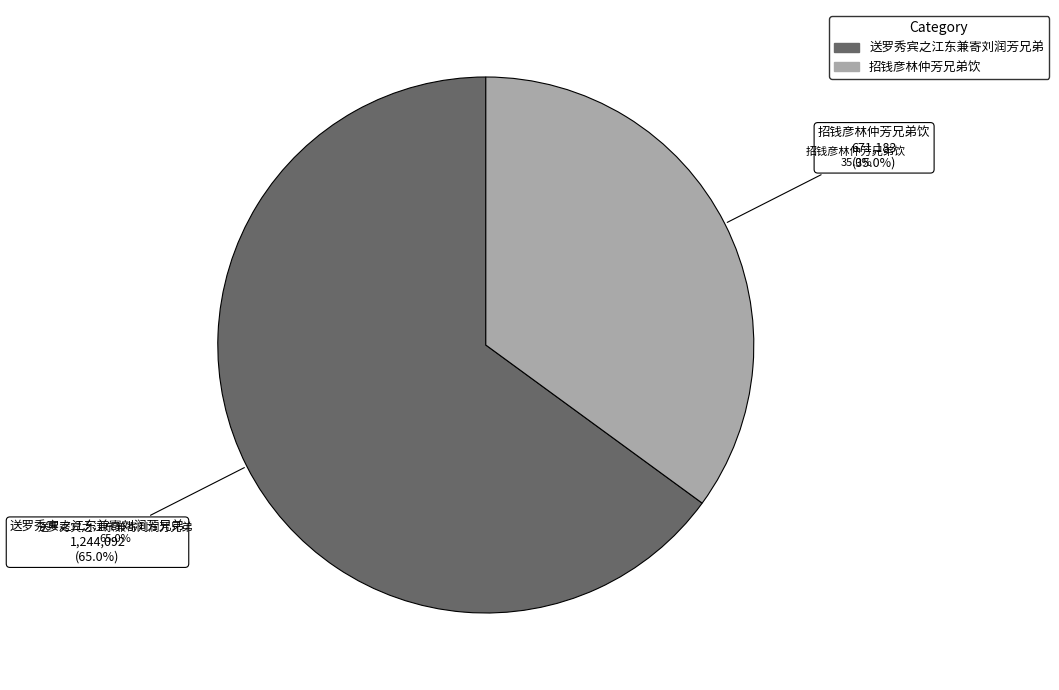

To the nearest percent, what is the difference between the largest and smallest slice percentages?

30%